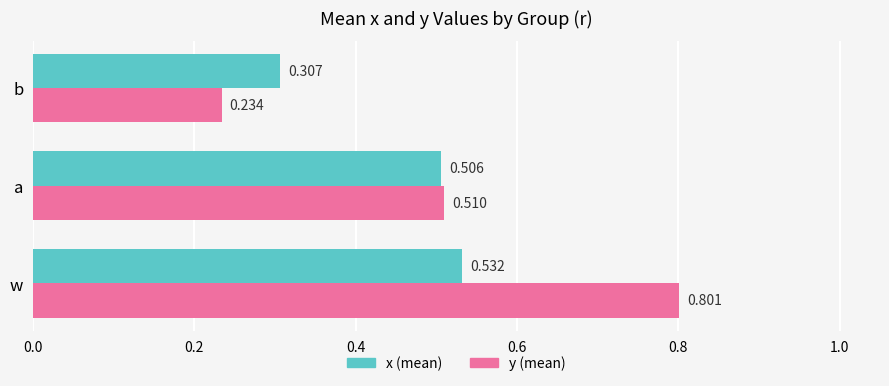

Where is x (mean) nearest to the value 0?

b